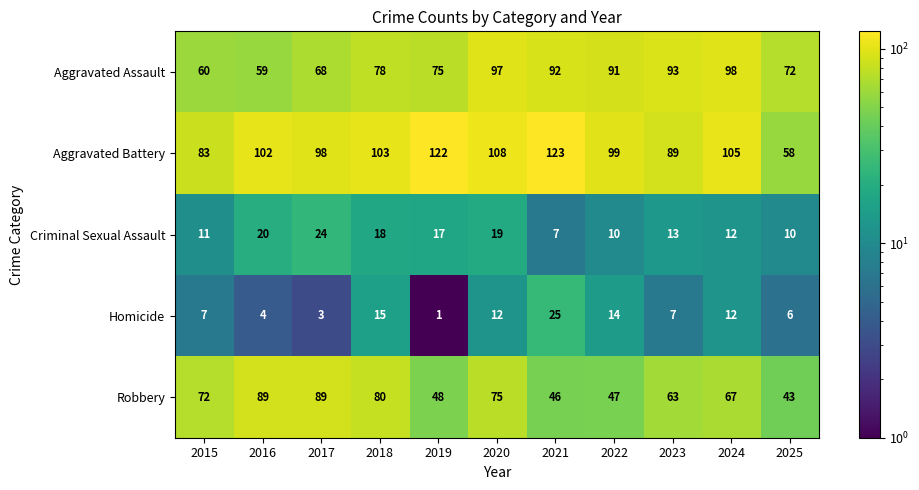

The Aggravated Assault series shows 72 at 2025. True or false?

True